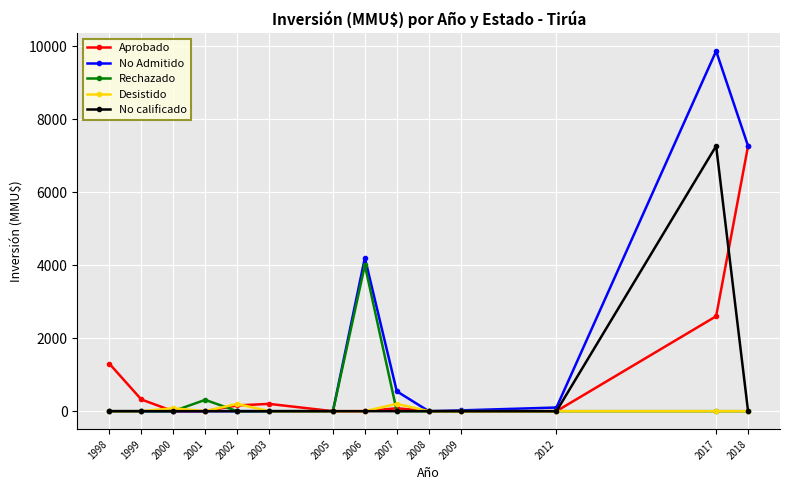

How many series are shown in this chart?

5